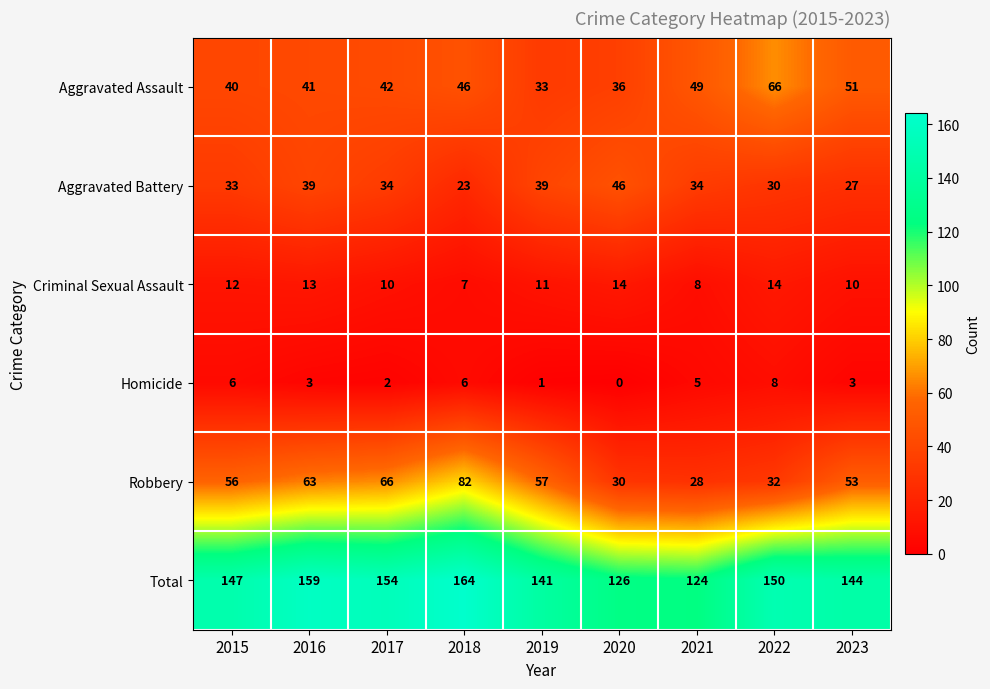

What is the sum of all Robbery values?

467